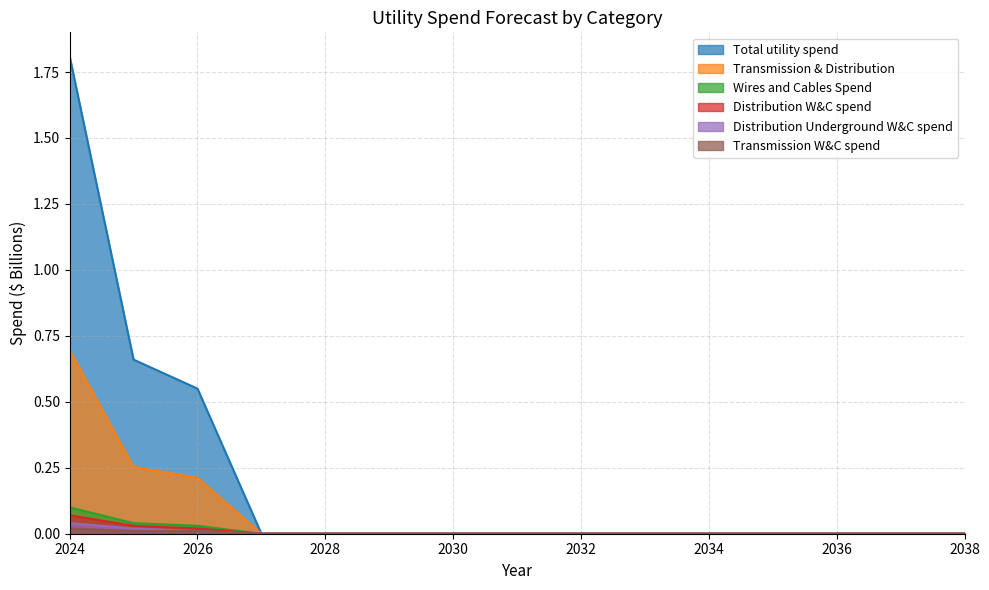

How many data points does each series have?

15